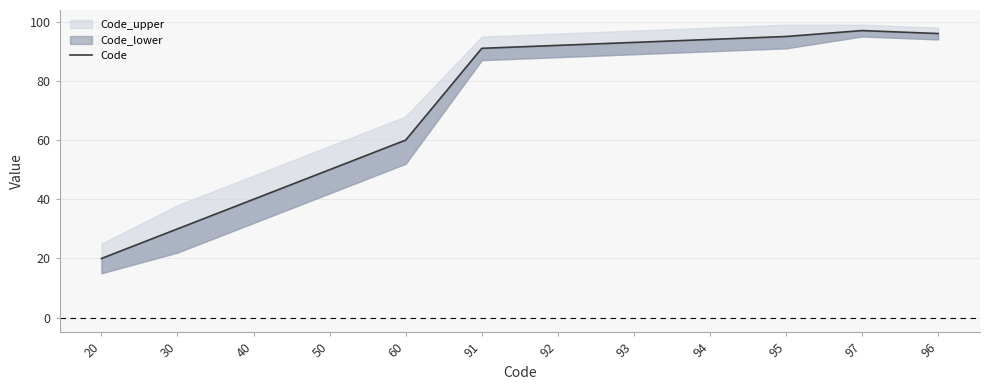

Reading right to left, transcribe all the data shown in this chart.

96=96	97=97	95=95	94=94	93=93	92=92	91=91	60=60	50=50	40=40	30=30	20=20